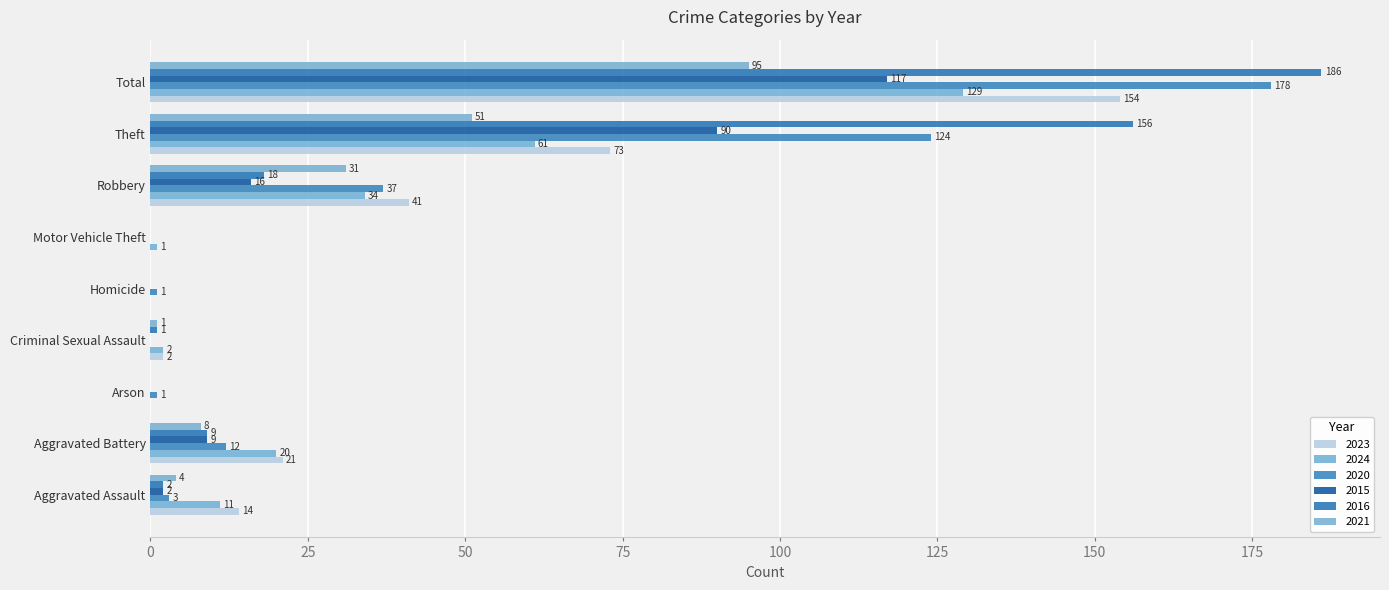

Count the number of categories in the chart.

9